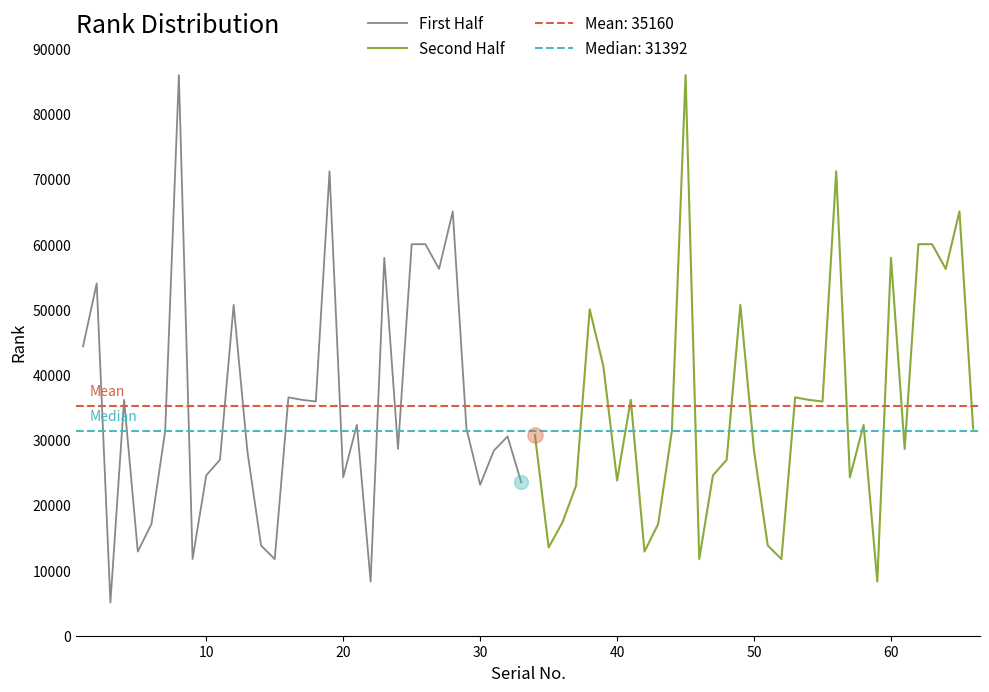

What is the minimum value for First Half?

5076